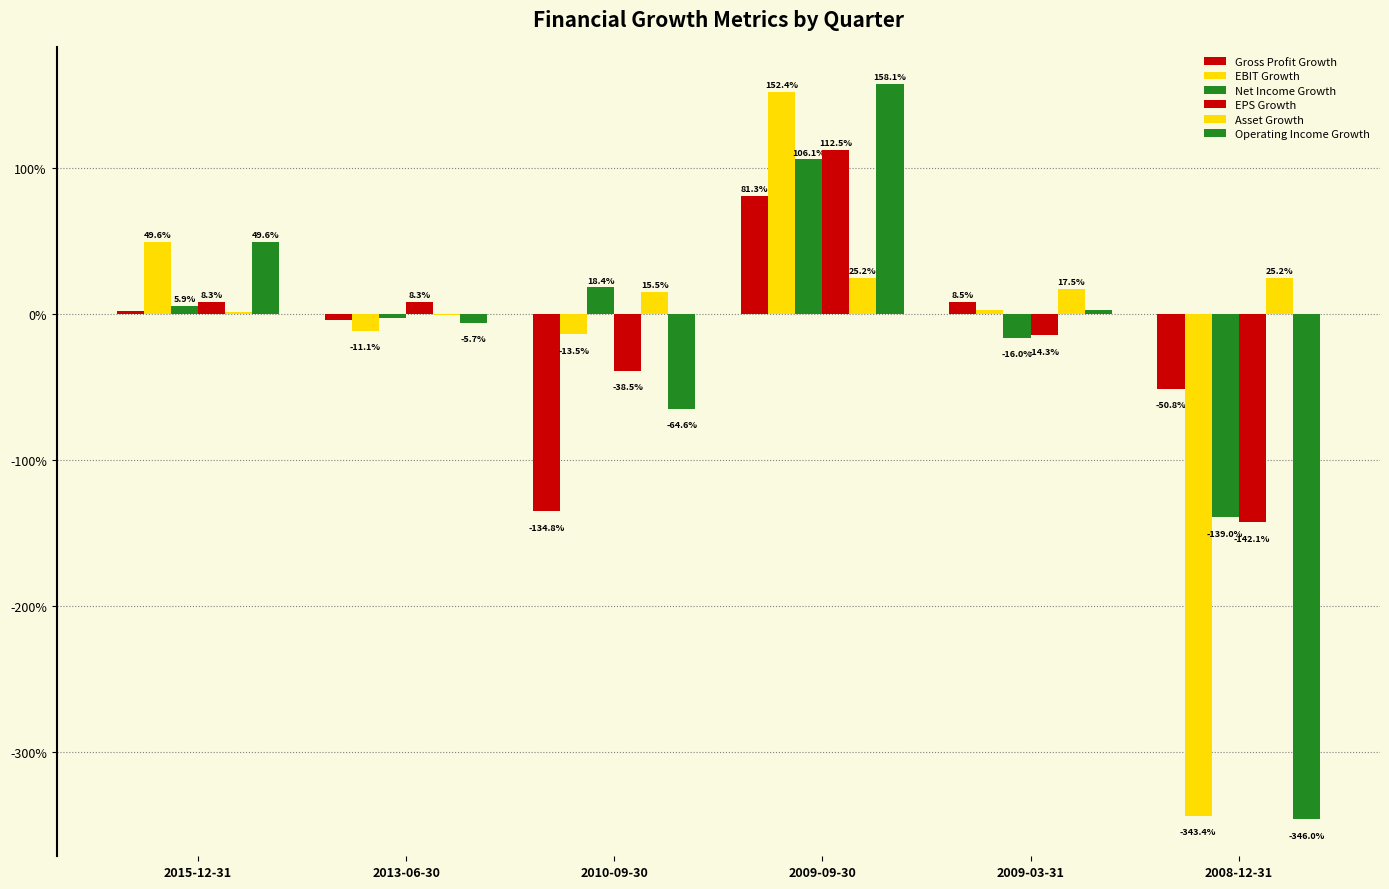

Does the chart contain stacked bars?

No